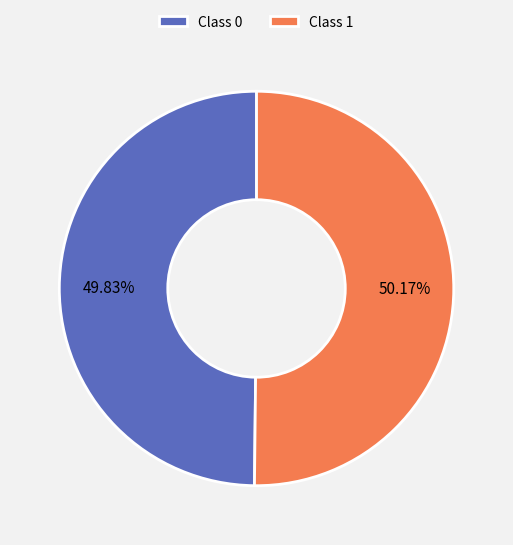

Is there a majority slice in this chart?

Yes